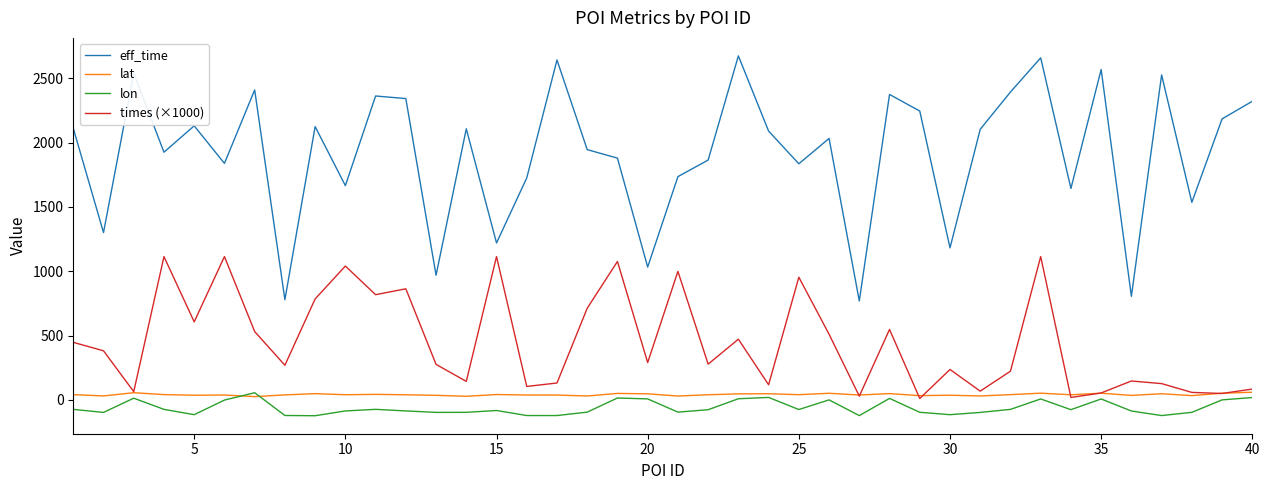

What is the minimum value shown in the chart?

-123.4